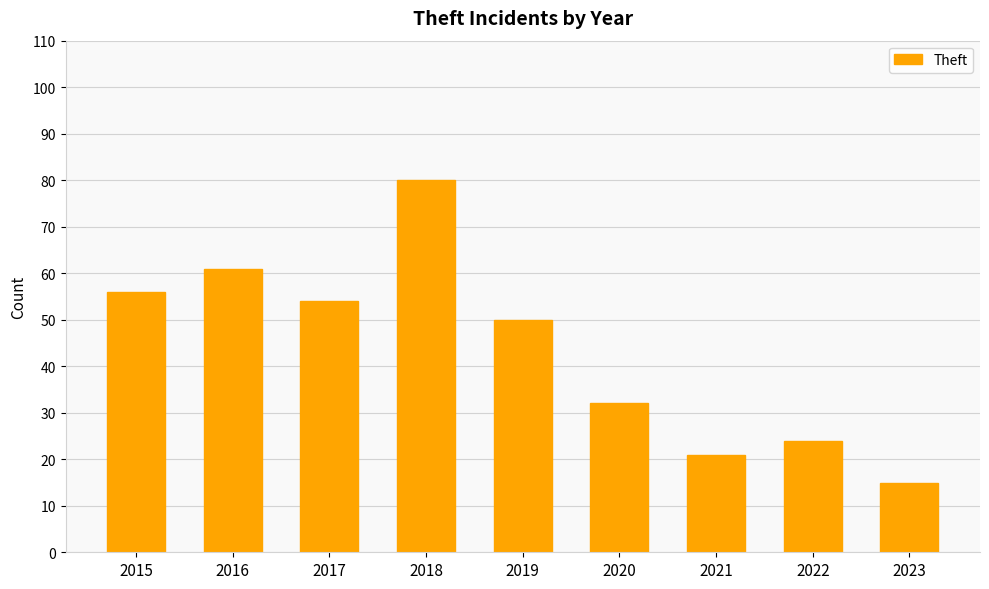

Reading left to right, extract all data points from this chart.

2015=56	2016=61	2017=54	2018=80	2019=50	2020=32	2021=21	2022=24	2023=15